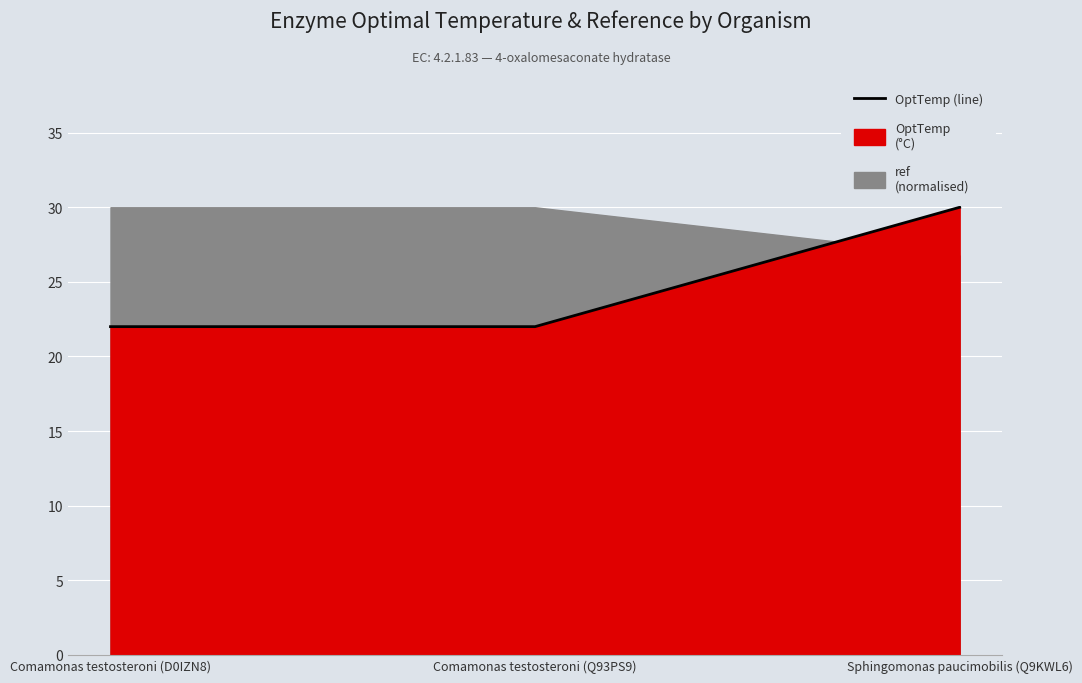

Is it true that the value at Comamonas testosteroni (D0IZN8) is 22?

True